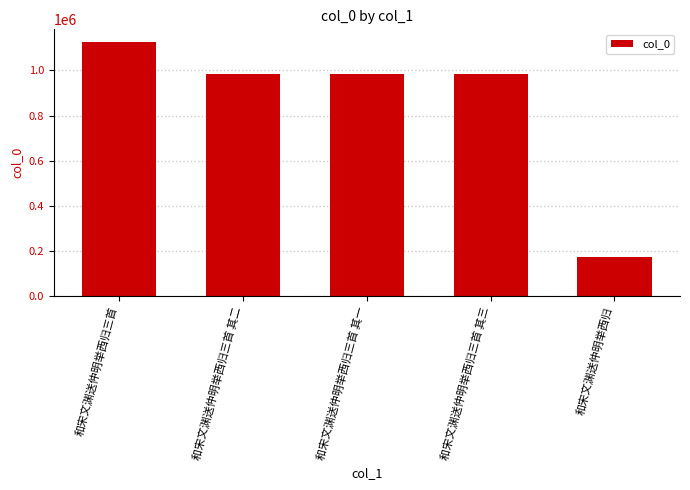

What is the minimum value shown in the chart?

174485